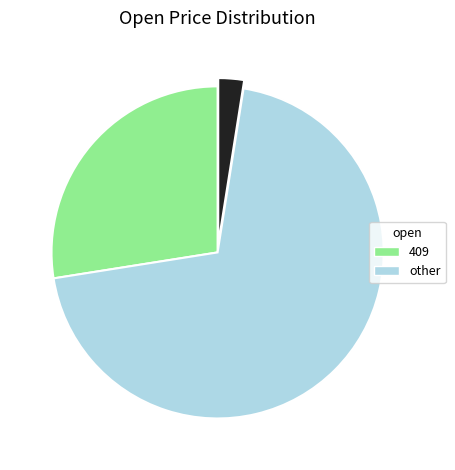

Is there any slice that represents more than half of the pie?

Yes